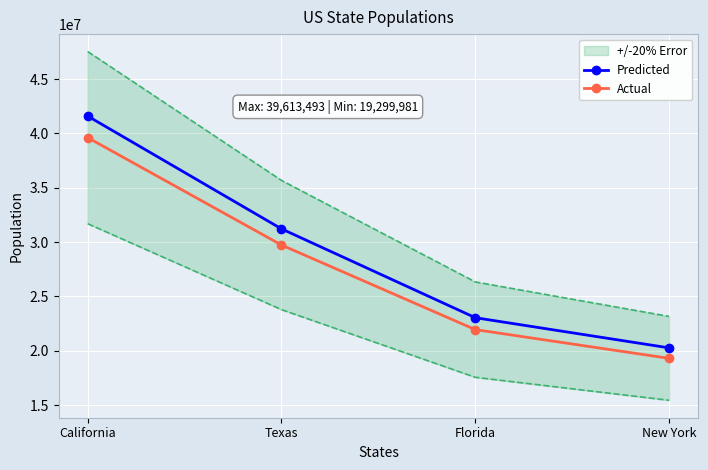

What is the approximate value of Actual at Florida?

21944577.0